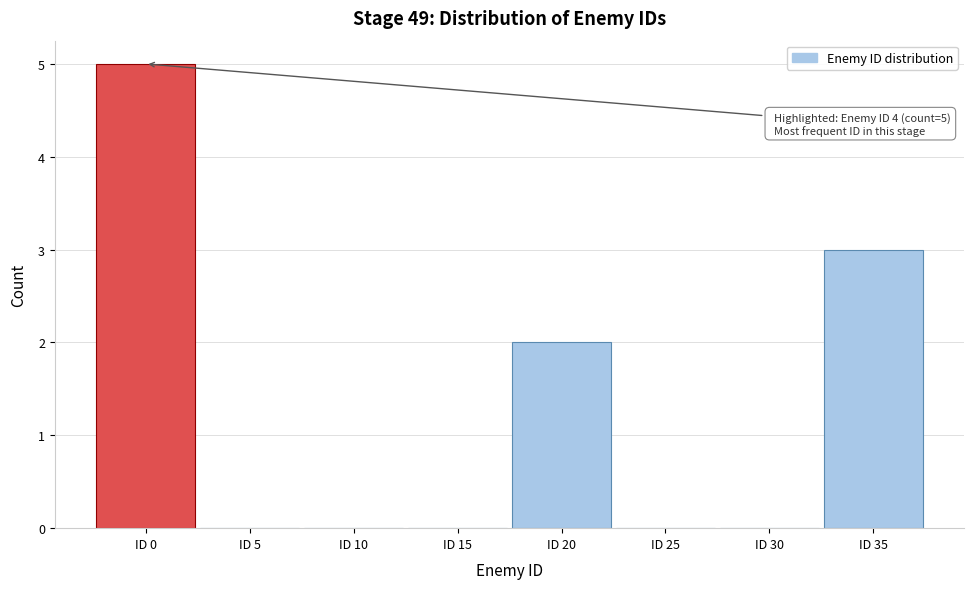

Reading right to left, transcribe all the data shown in this chart.

ID 35=3	ID 30=0	ID 25=0	ID 20=2	ID 15=0	ID 10=0	ID 5=0	ID 0=5